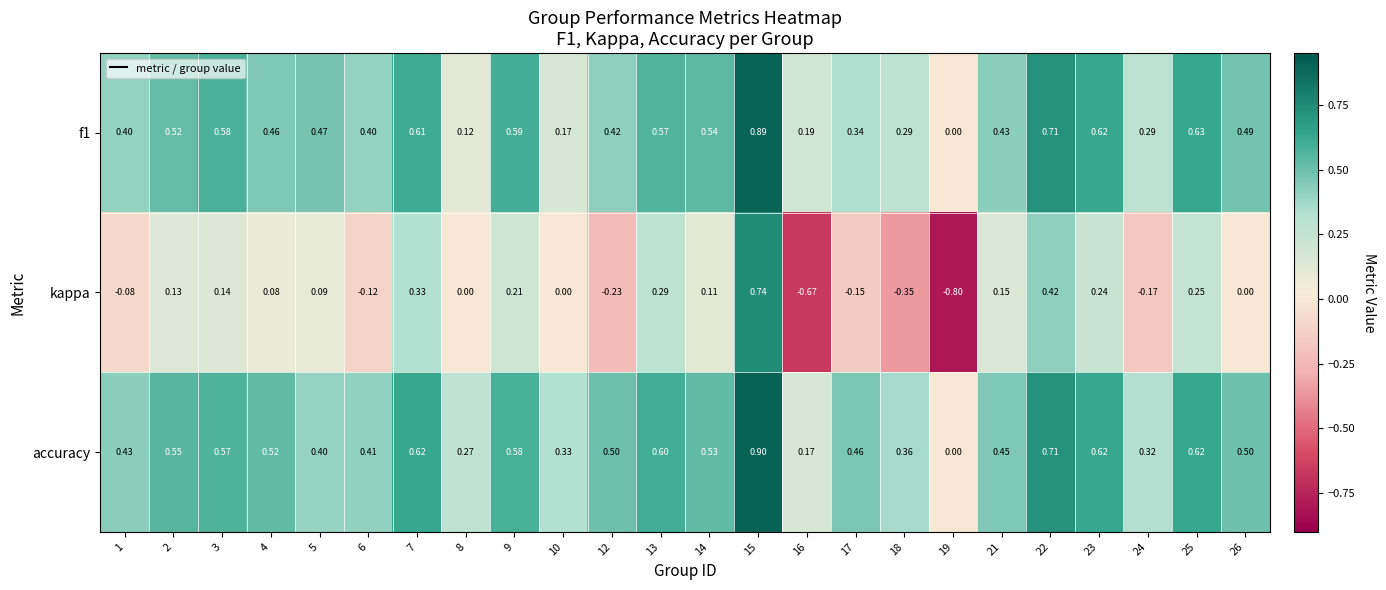

Which series has the widest spread of values?

kappa